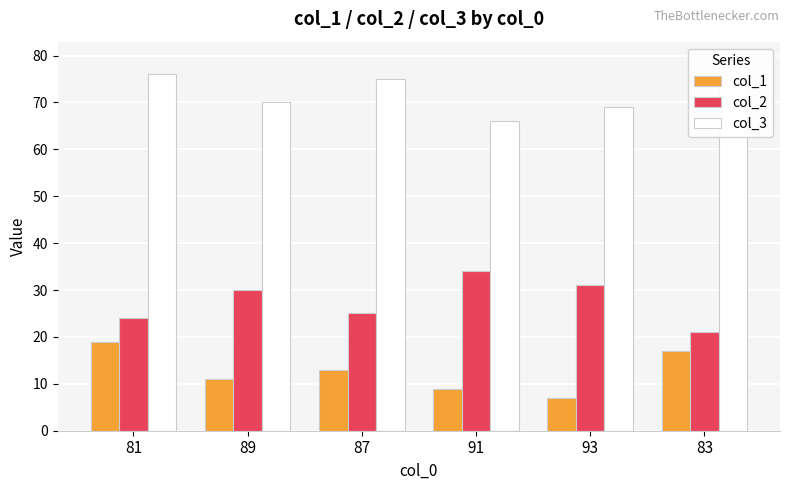

At which label does col_1 reach its peak?

81